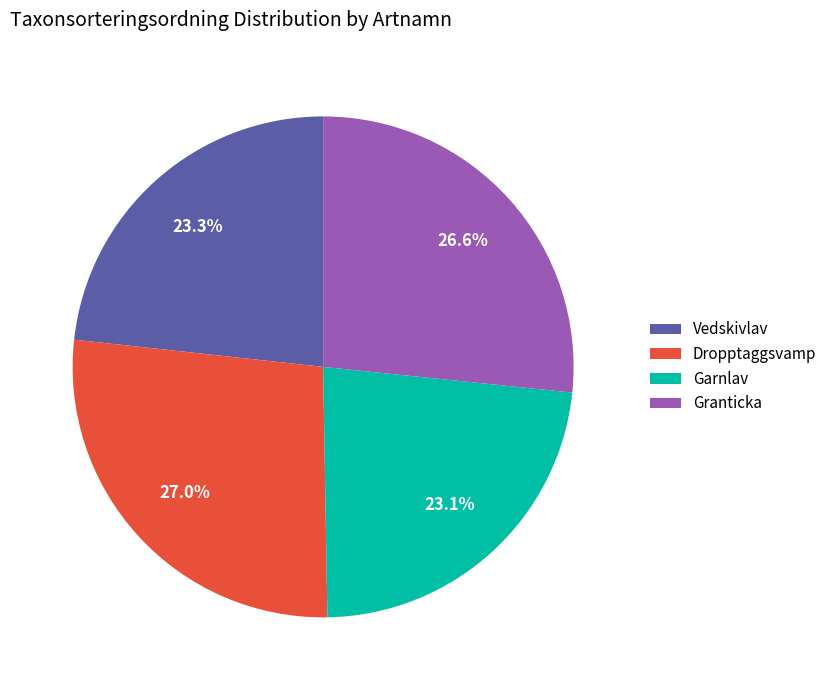

Is it true that Granticka is 27% of the pie?

True